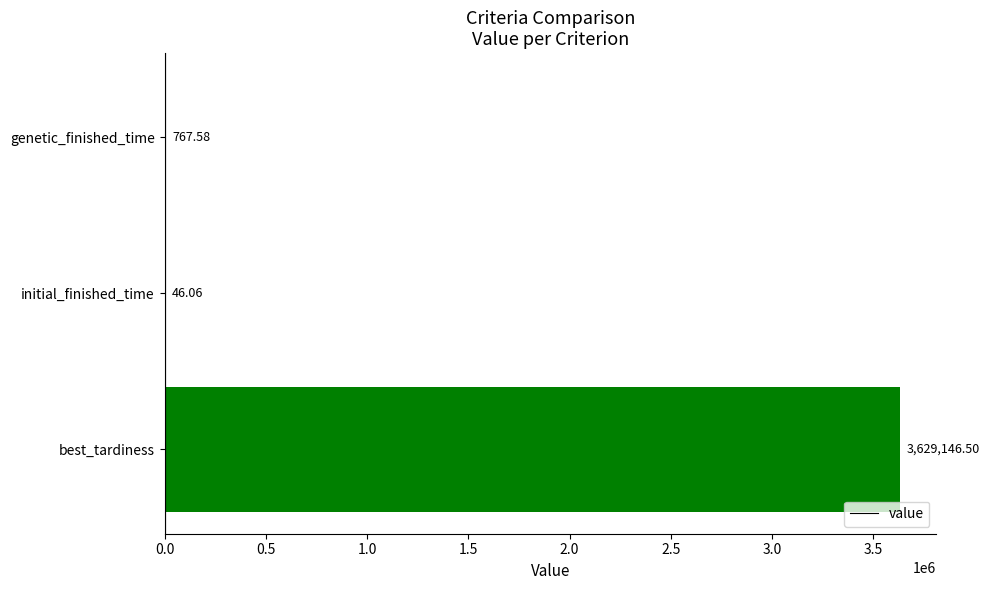

What is the change in value from best_tardiness to genetic_finished_time?

-3628378.9